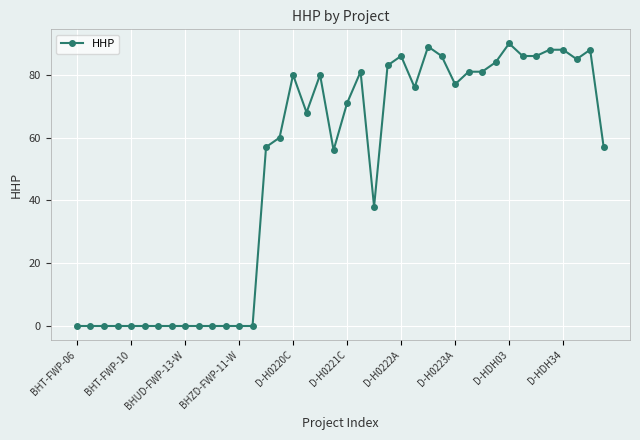

True or false: there are more than 2 points higher than both neighbors.

True